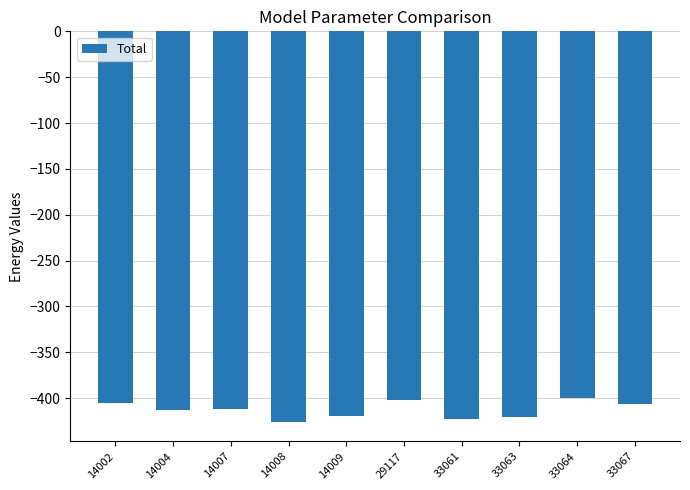

How many values are below -411?

6